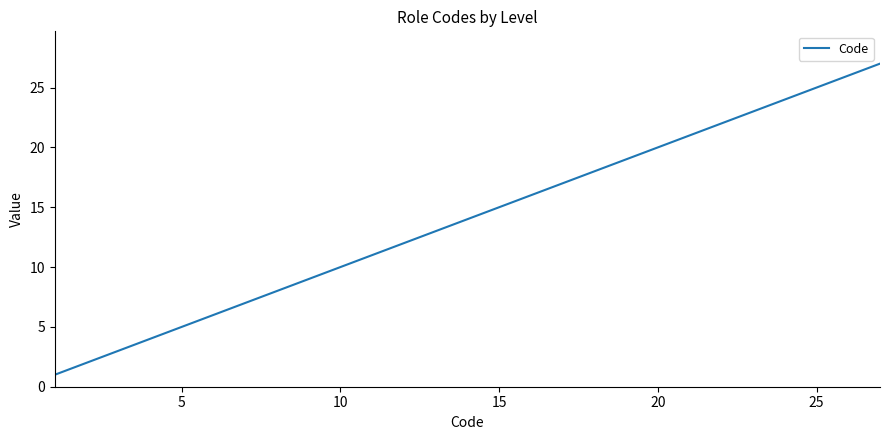

What is the difference between the maximum and minimum values?

26